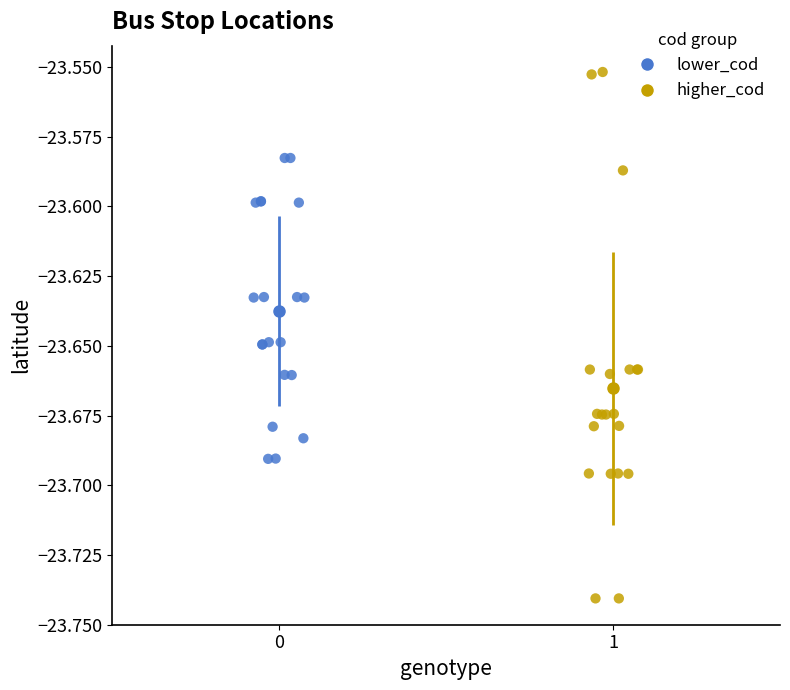

What are all the series names shown in the legend?

lower_cod, higher_cod